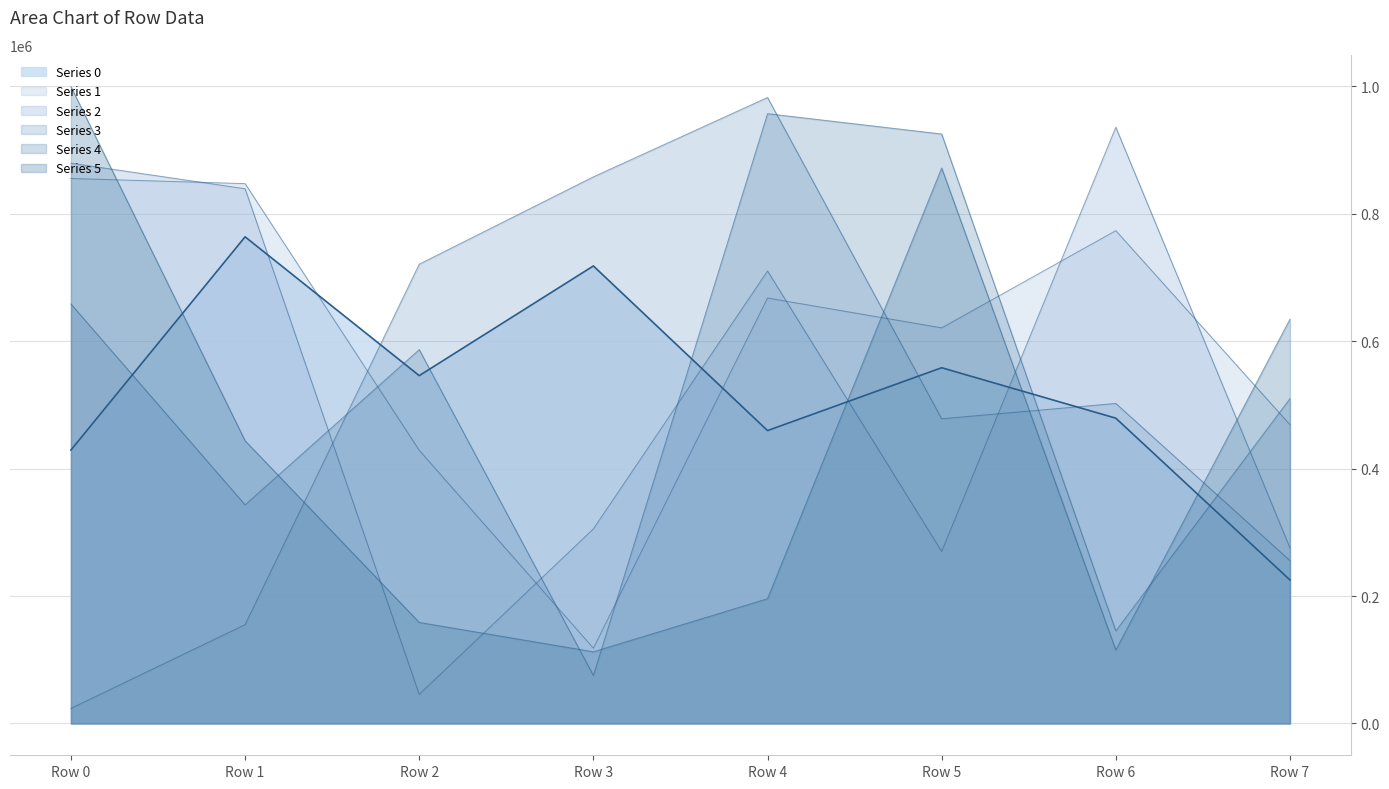

How many distinct data groups are displayed?

6